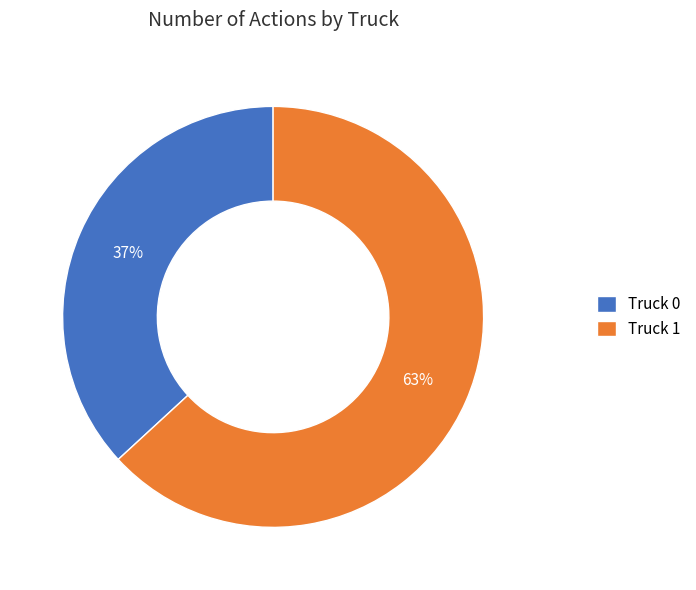

How many segments does this pie chart have?

2